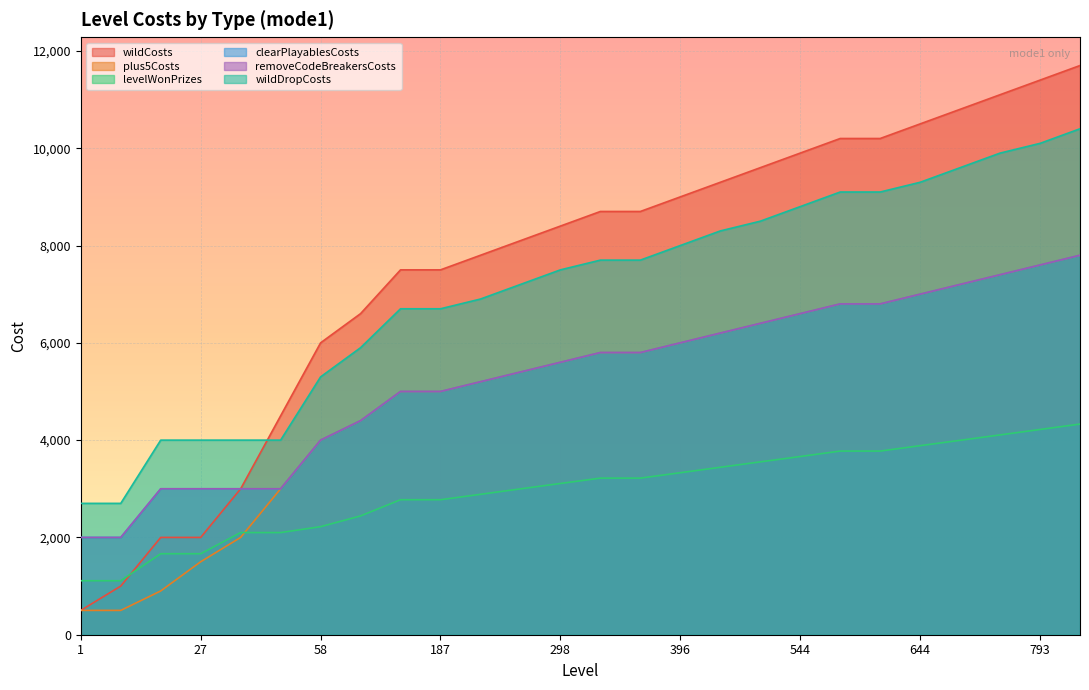

Where does the wildDropCosts series first go above 7700?

396